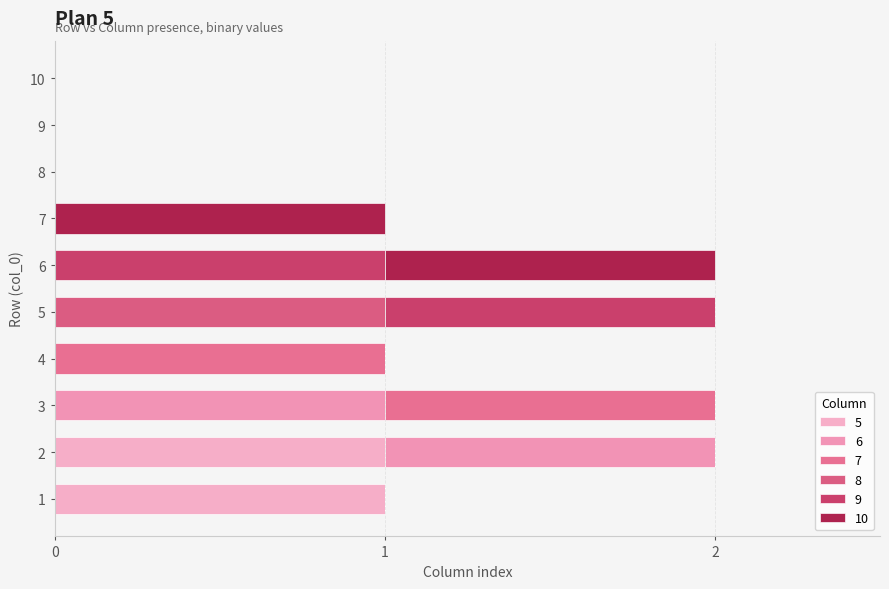

Which has a higher value, 8 or 2?

2